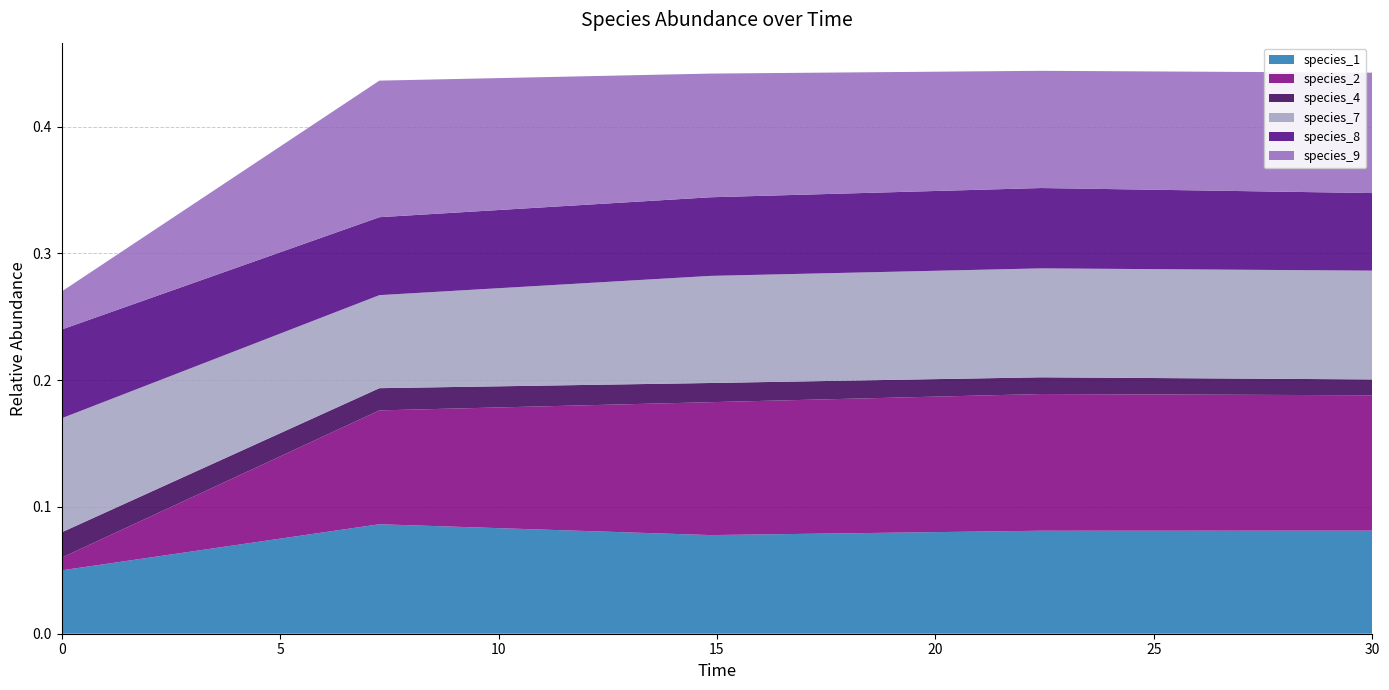

Reading left to right, list all the values displayed in this chart.

species_1: 0.0=0.1	7.272727272727273=0.1	14.84848484848485=0.1	22.424242424242426=0.1	30.0=0.1
species_2: 0.0=0.0	7.272727272727273=0.1	14.84848484848485=0.1	22.424242424242426=0.1	30.0=0.1
species_4: 0.0=0.0	7.272727272727273=0.0	14.84848484848485=0.0	22.424242424242426=0.0	30.0=0.0
species_7: 0.0=0.1	7.272727272727273=0.1	14.84848484848485=0.1	22.424242424242426=0.1	30.0=0.1
species_8: 0.0=0.1	7.272727272727273=0.1	14.84848484848485=0.1	22.424242424242426=0.1	30.0=0.1
species_9: 0.0=0.0	7.272727272727273=0.1	14.84848484848485=0.1	22.424242424242426=0.1	30.0=0.1